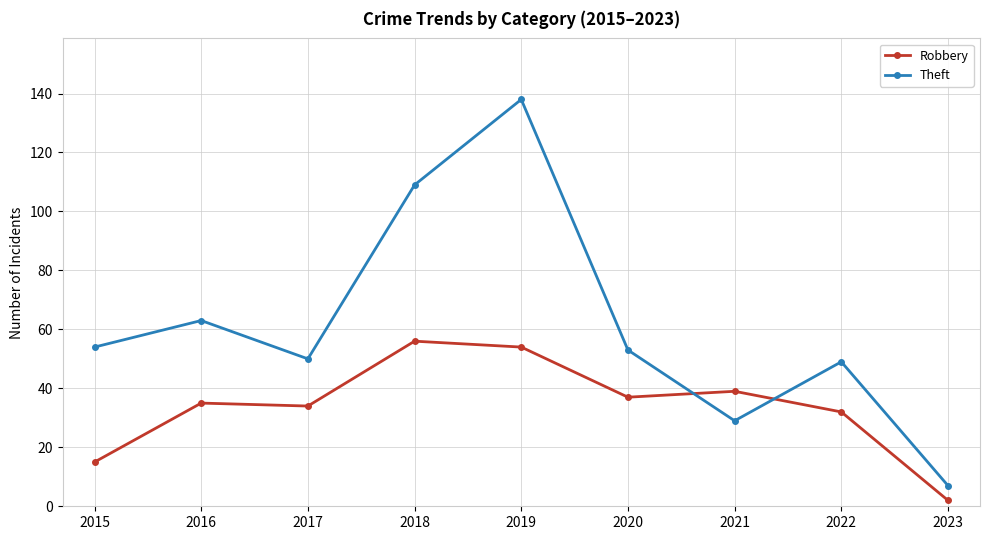

What is the total value across all series at 2015?

69